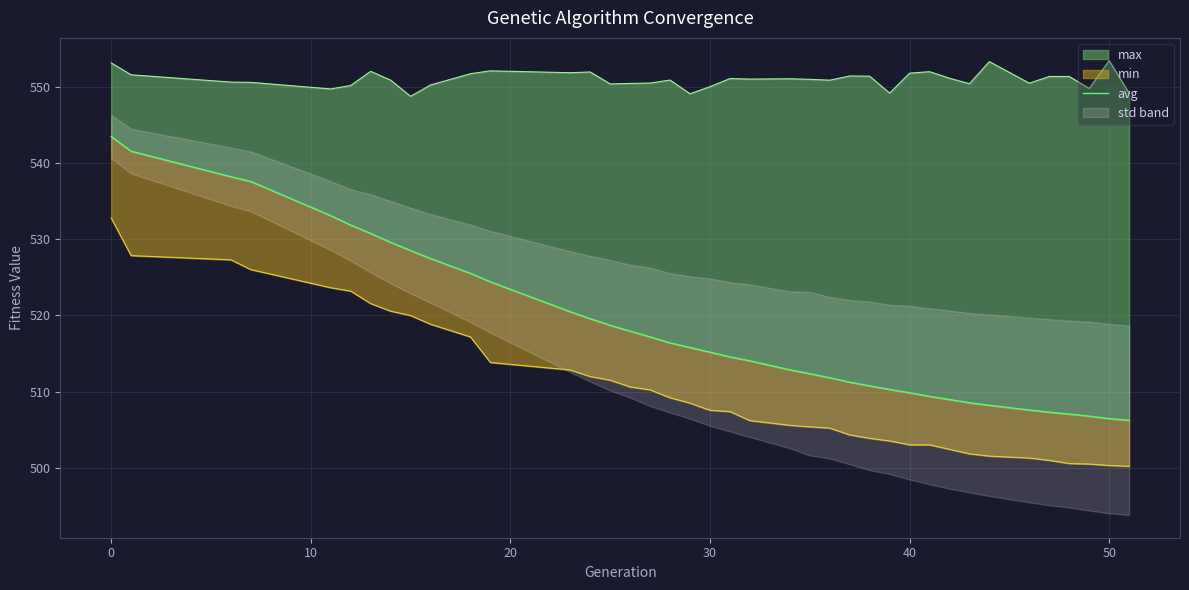

Between 40 and 37, which is larger?

40